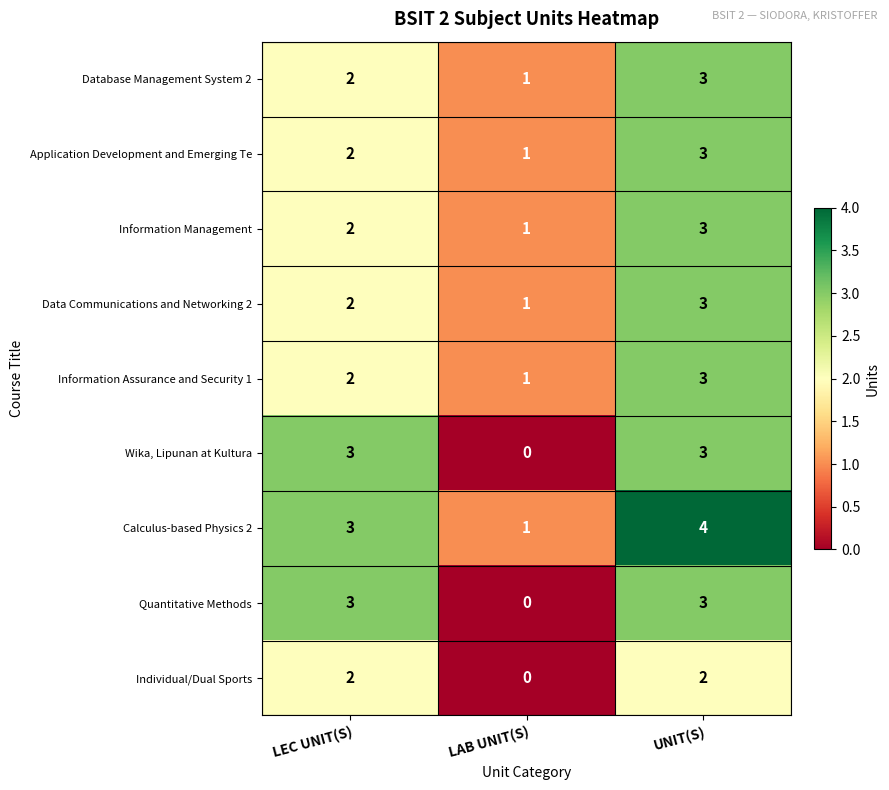

Where is Information Management nearest to the value 2?

LEC UNIT(S)